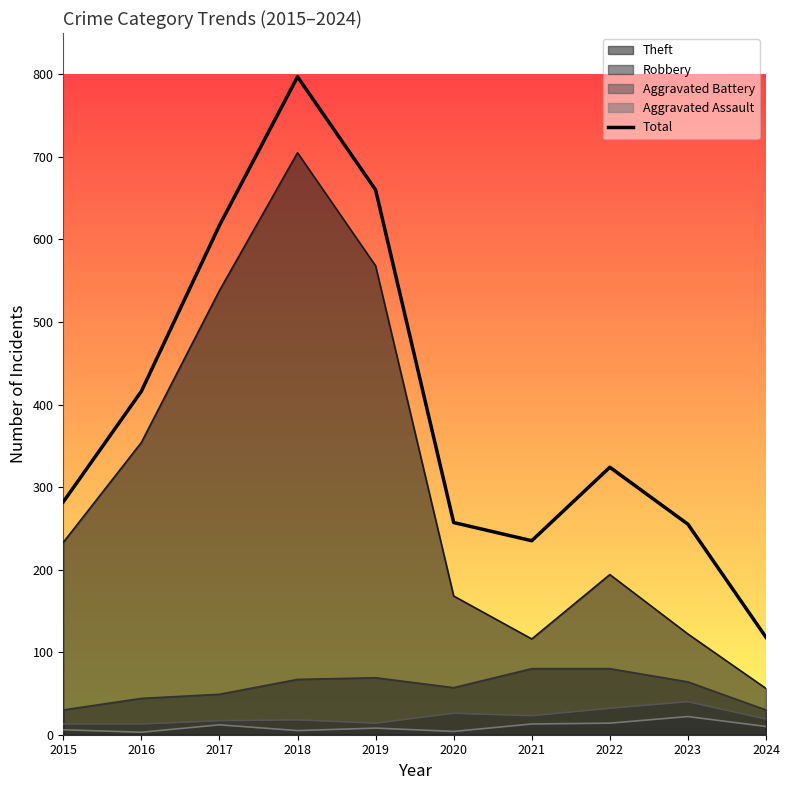

Is it true that the value at 2019 is 660?

True